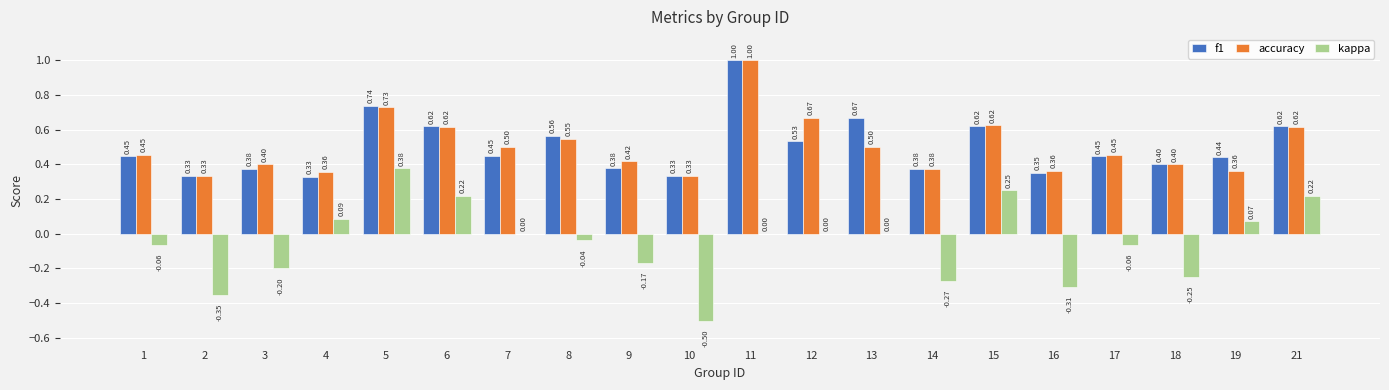

Which series changed the most between 12 and 14?

accuracy